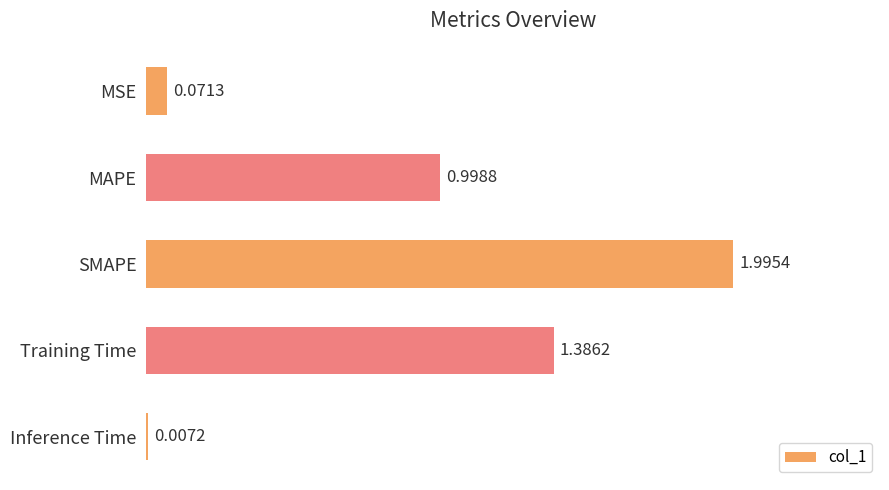

At which label is the value closest to 1?

MAPE